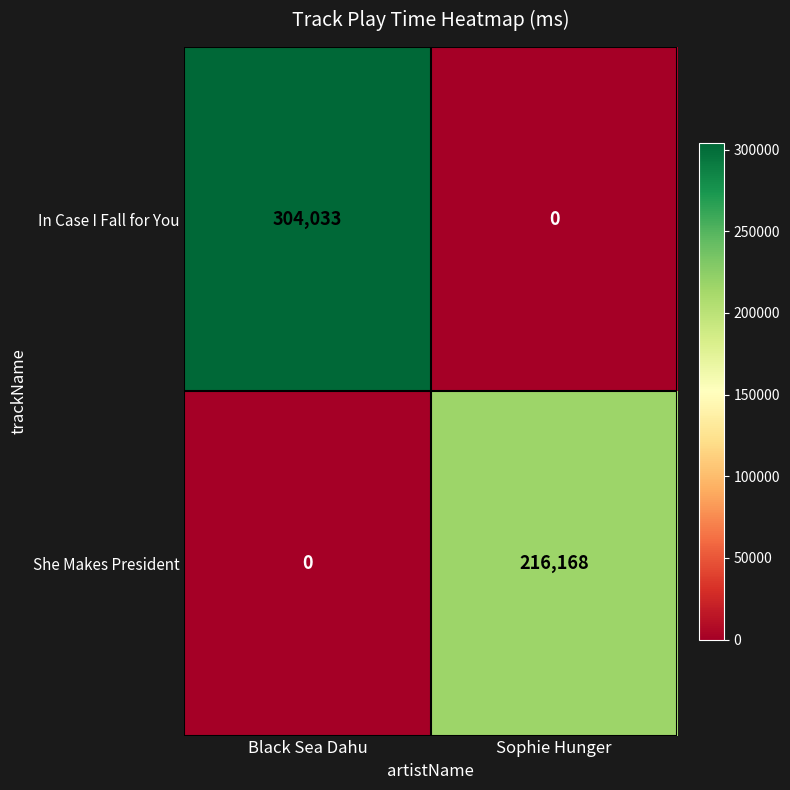

The value of She Makes President at Sophie Hunger is 88606. True or false?

False